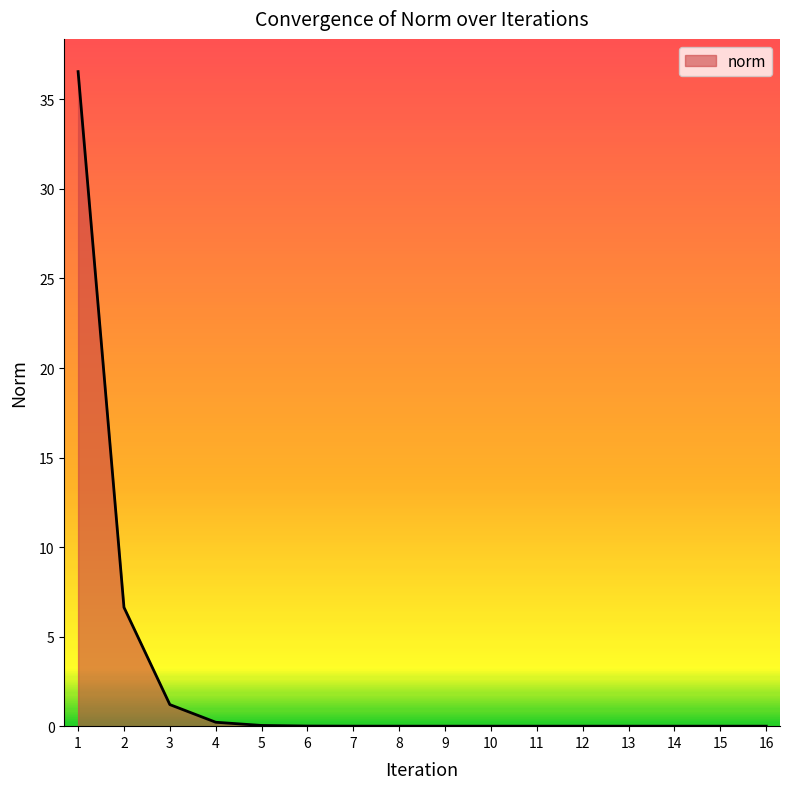

The chart shows a value of 0.0 at 9. True or false?

True